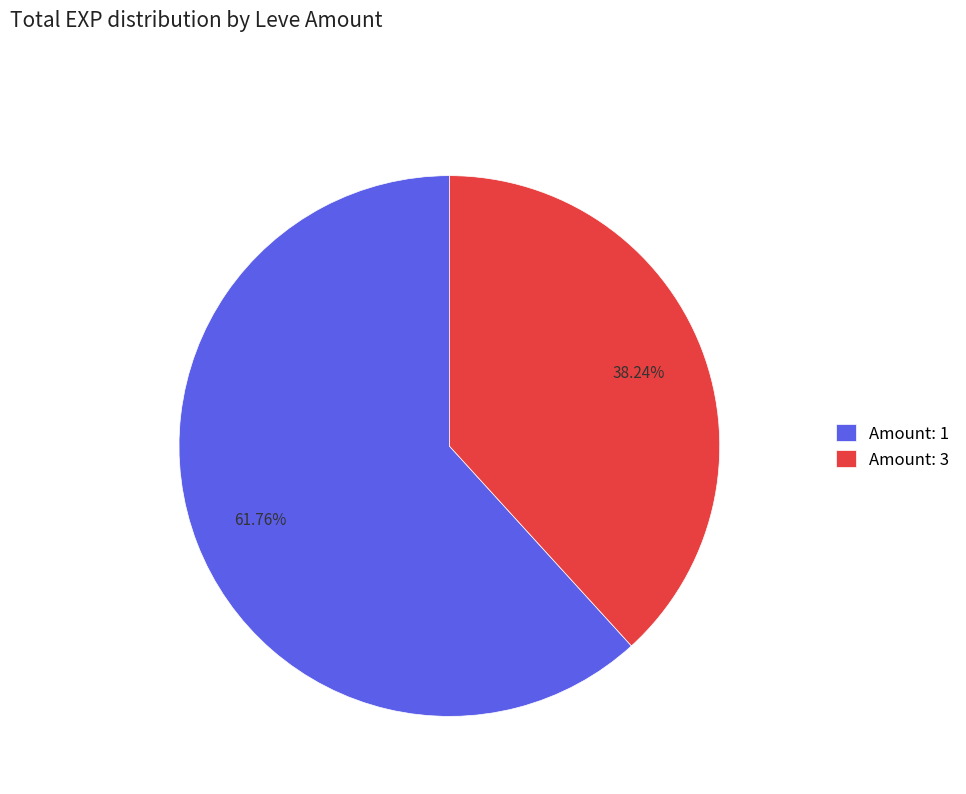

Is there any slice that represents more than half of the pie?

Yes